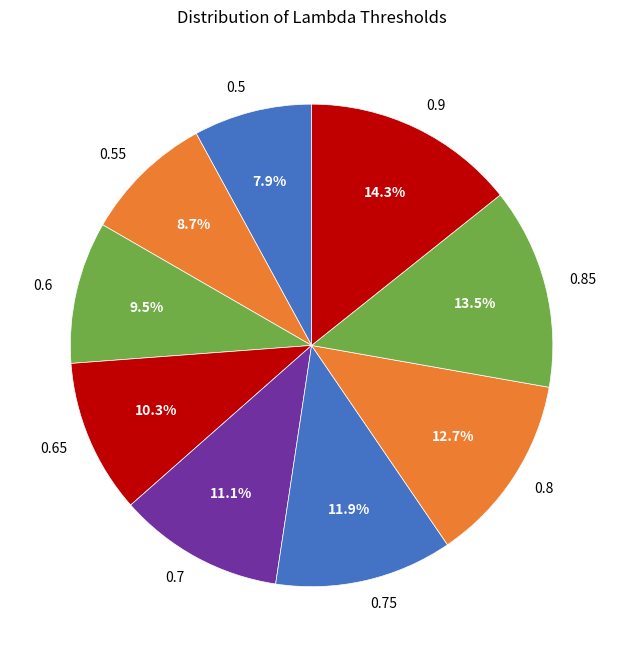

To the nearest percent, what is the combined percentage of 0.7 and 0.85?

25%